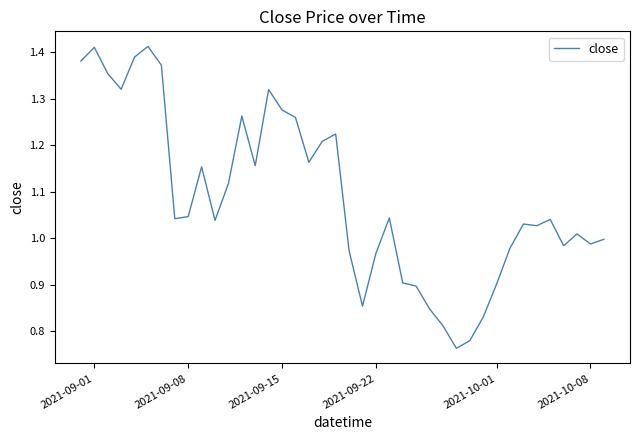

Reading left to right, extract all data points from this chart.

1.4	1.4	1.4	1.3	1.4	1.4	1.4	1.0	1.0	1.2	1.0	1.1	1.3	1.2	1.3	1.3	1.3	1.2	1.2	1.2	1.0	0.9	1.0	1.0	0.9	0.9	0.8	0.8	0.8	0.8	0.8	0.9	1.0	1.0	1.0	1.0	1.0	1.0	1.0	1.0